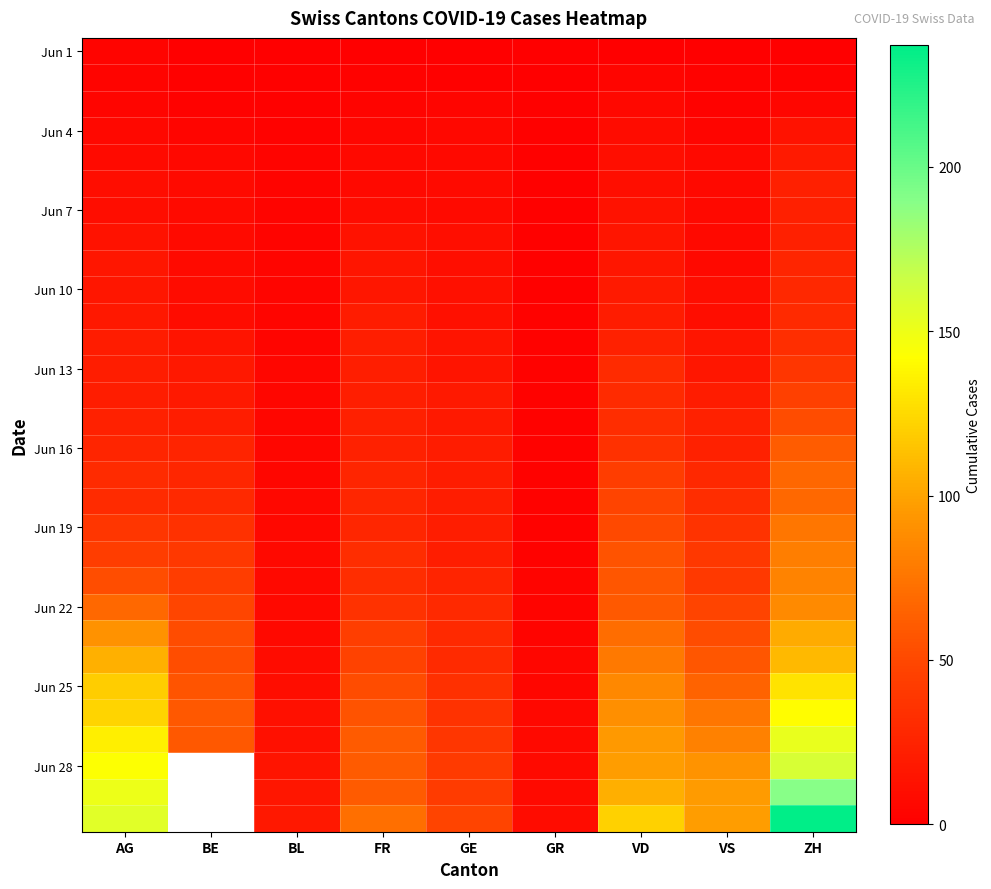

At which category is the sum across all series the highest?

ZH